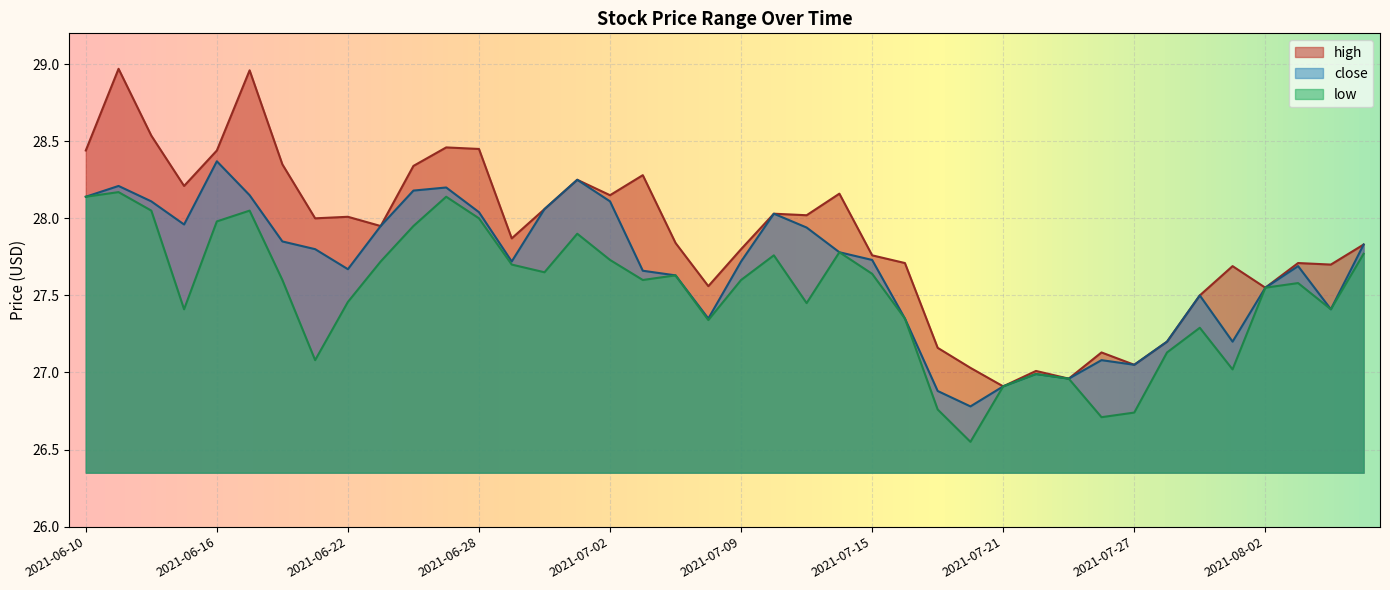

True or false: high and low cross at least once.

False